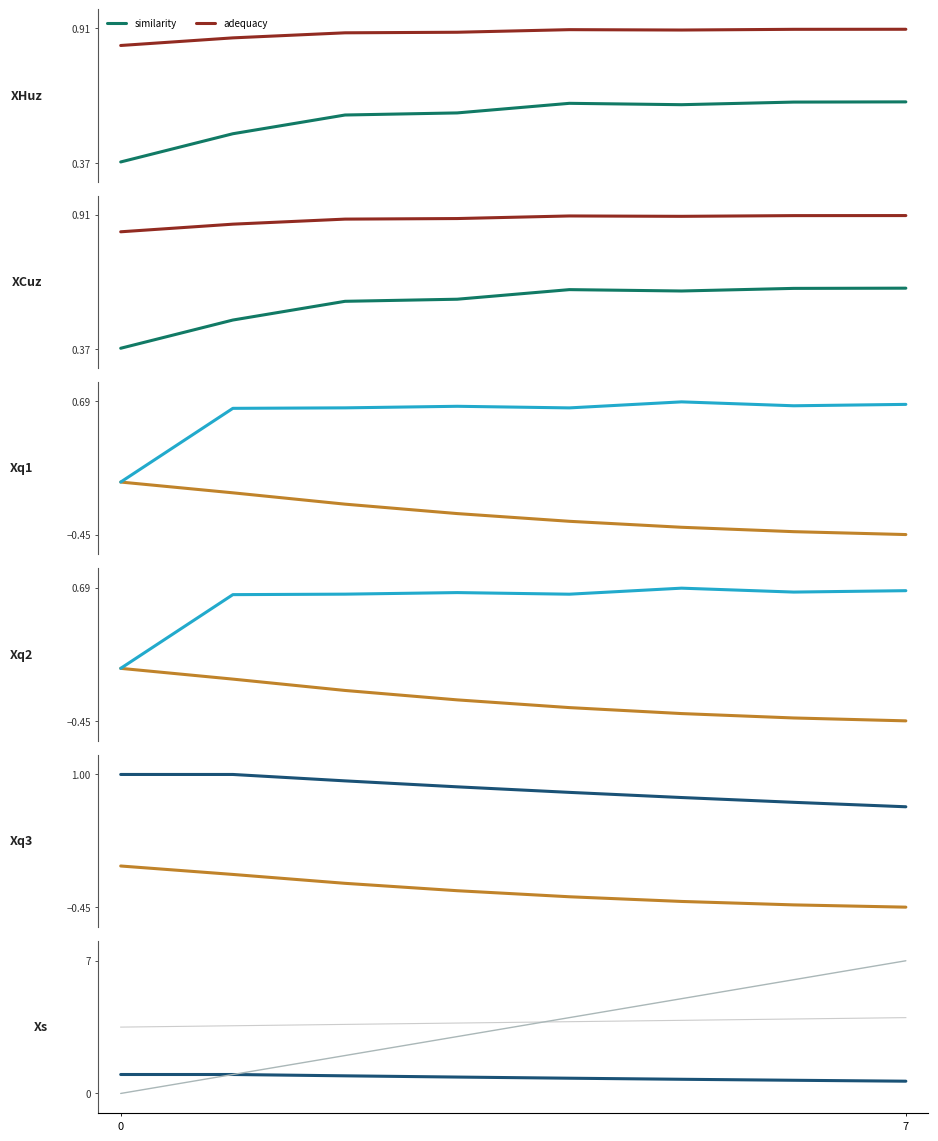

Between 3 and 5, which series saw the biggest shift?

num_step